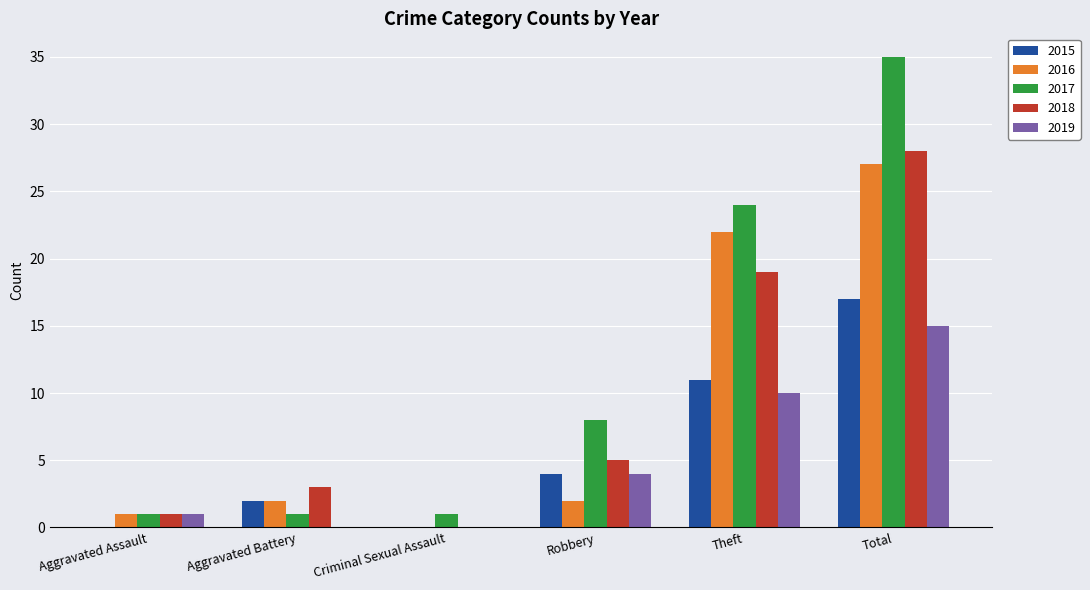

The value of 2017 at Theft is 34. True or false?

False